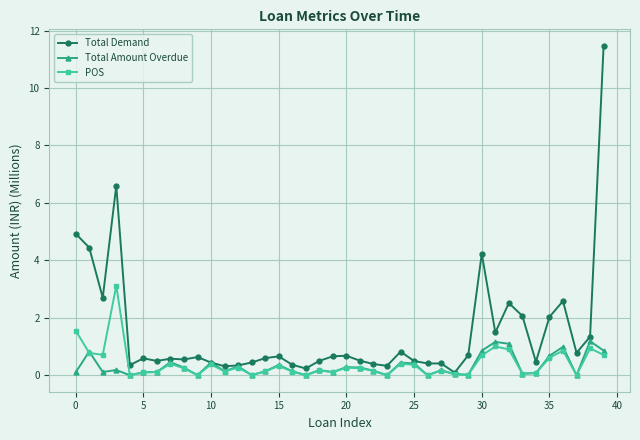

True or false: Total Demand has more than 2 interior local peaks.

True